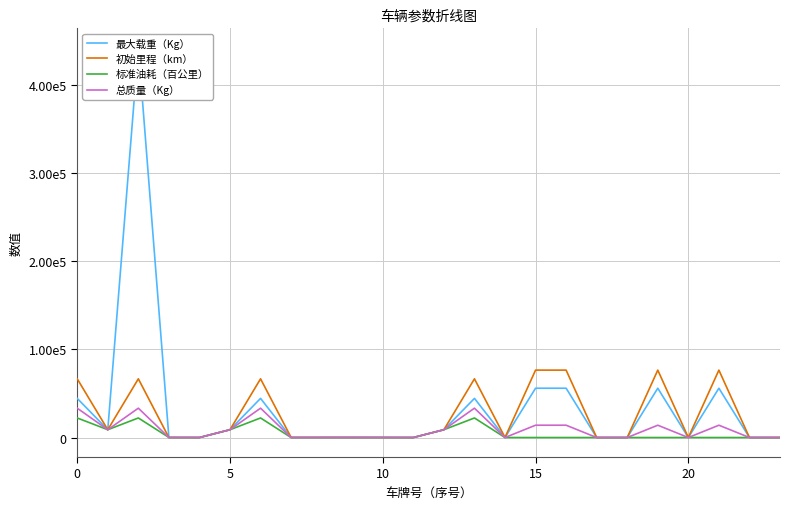

Between 10 and 17, which series saw the biggest shift?

标准油耗（百公里）